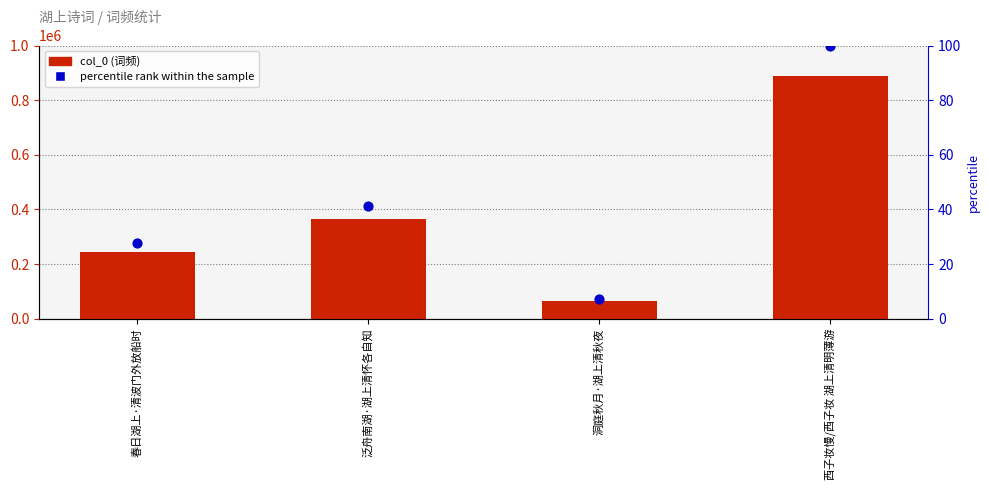

At how many categories does at least one series exceed 614785?

1